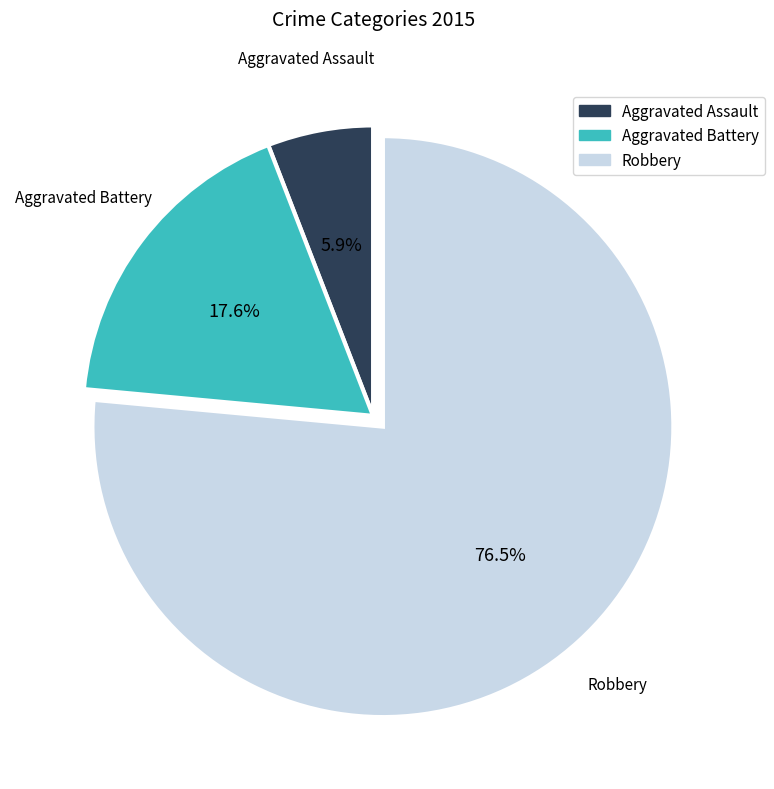

Rank the categories by value from lowest to highest.

Aggravated Assault, Aggravated Battery, Robbery